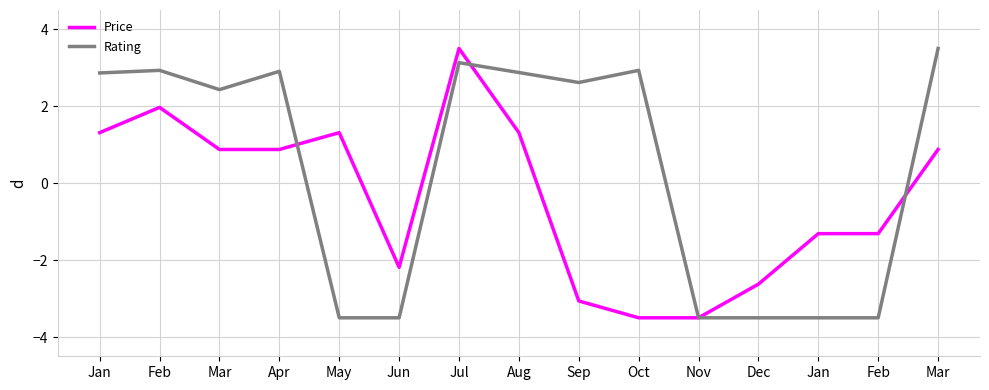

Reading left to right, what are all the values shown in this chart?

Price: 1.3	2.0	0.9	0.9	1.3	-2.2	3.5	1.3	-3.1	-3.5	-3.5	-2.6	-1.3	-1.3	0.9
Rating: 2.9	2.9	2.4	2.9	-3.5	-3.5	3.1	2.9	2.6	2.9	-3.5	-3.5	-3.5	-3.5	3.5